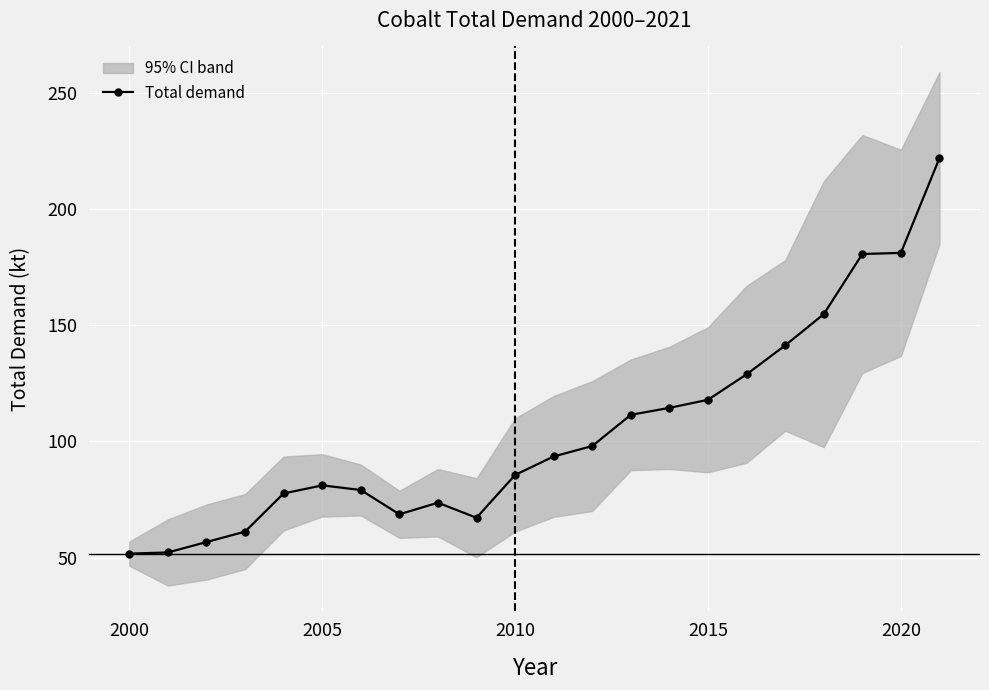

Count the number of values greater than 93.

11